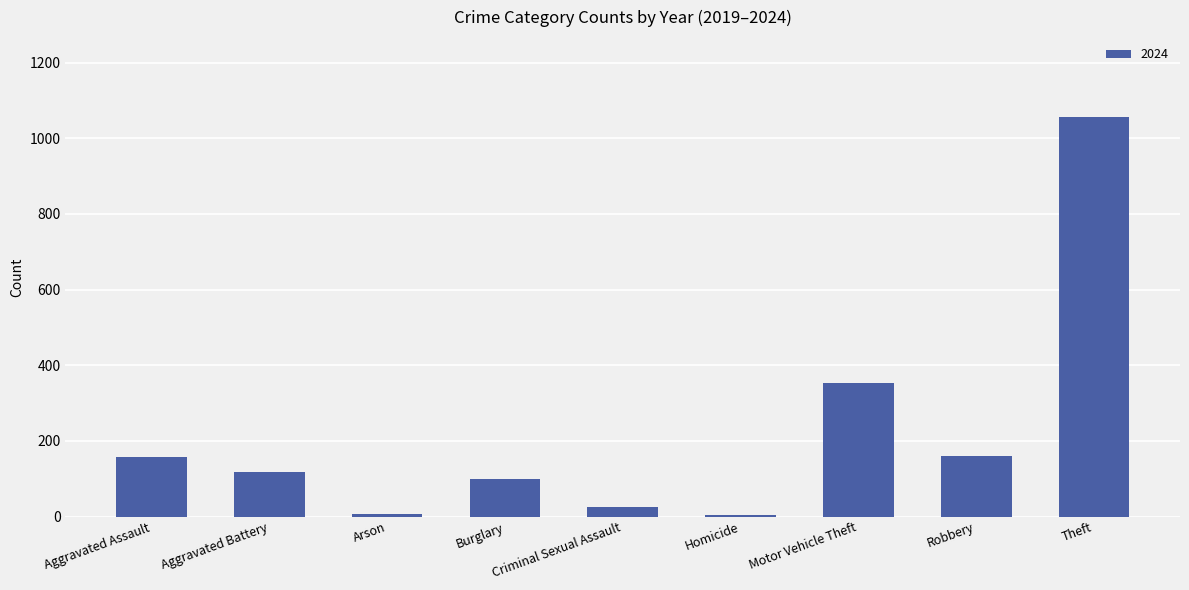

What is the change in value from Motor Vehicle Theft to Theft?

+704